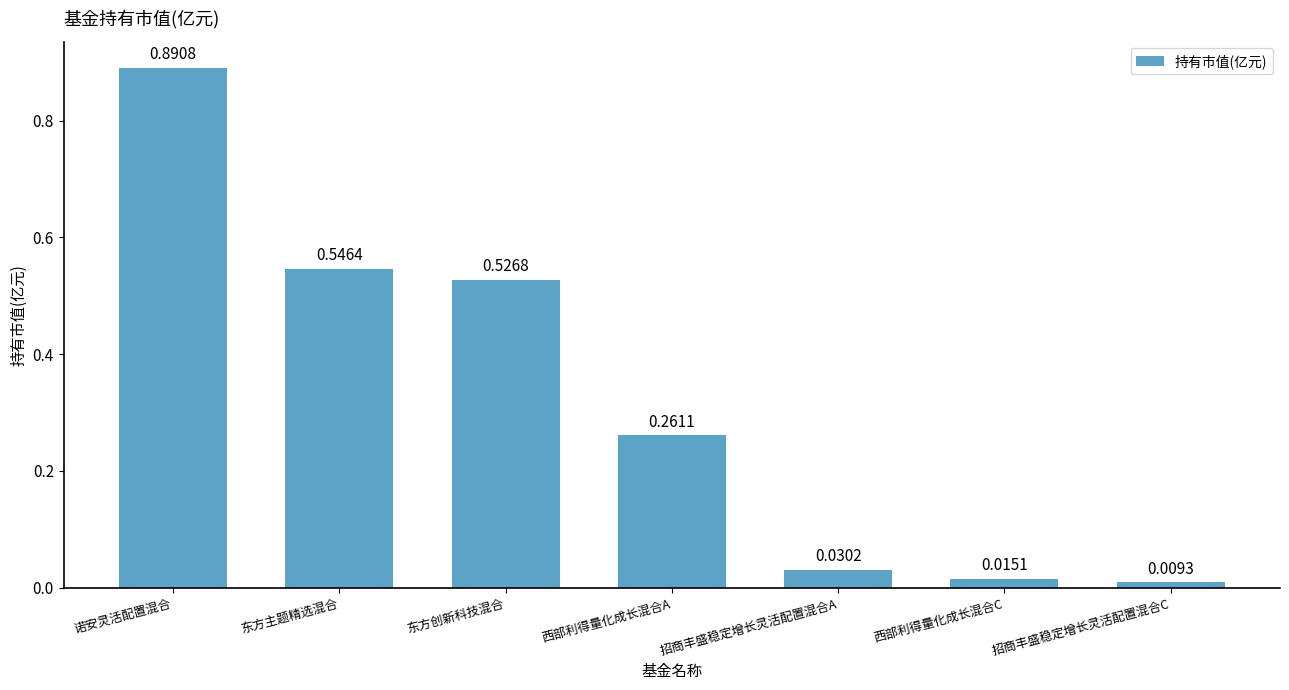

What is the sum of all values?

2.3